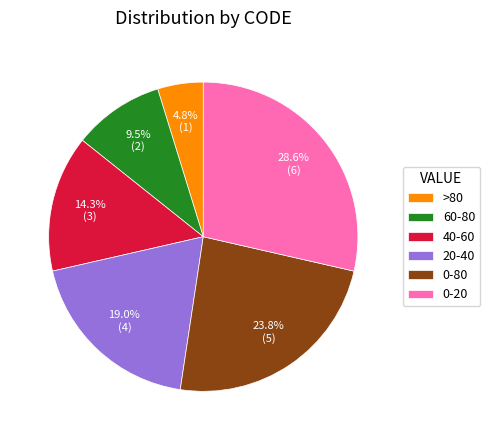

To the nearest percent, what percentage of the pie is 20-40?

19%